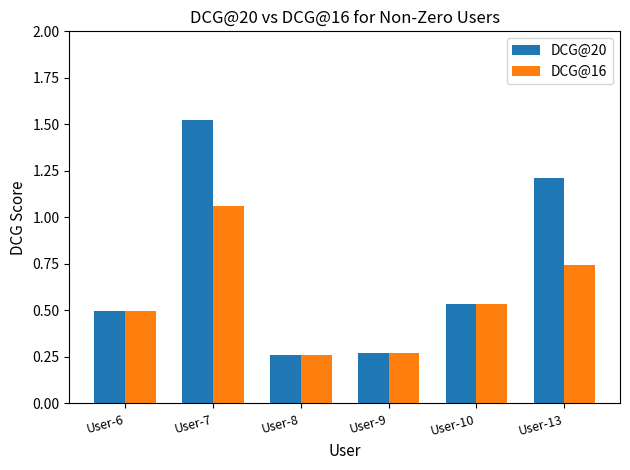

Which series has the largest range (max minus min)?

DCG@20